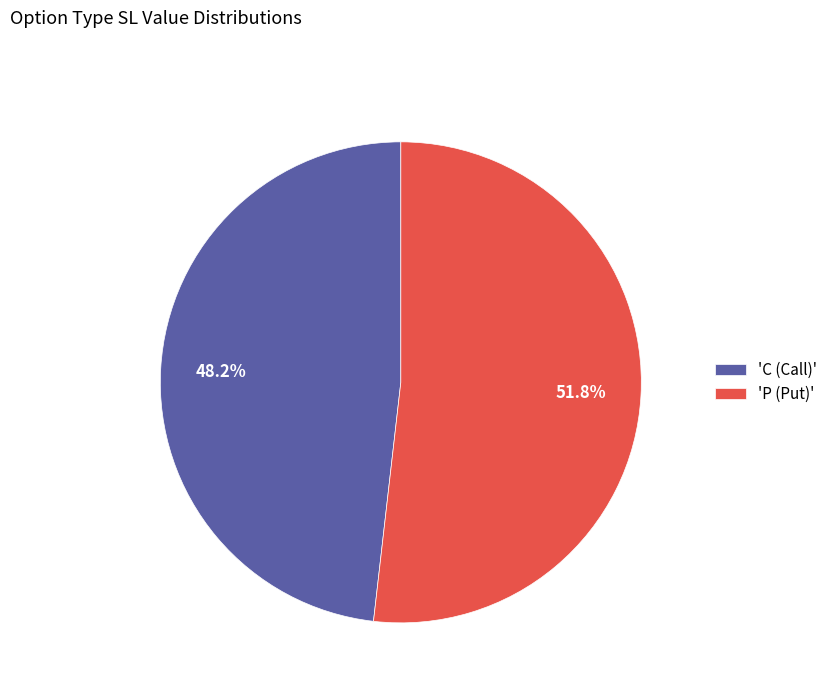

What percentage do 'P (Put)' and 'C (Call)' together represent?

100.0%